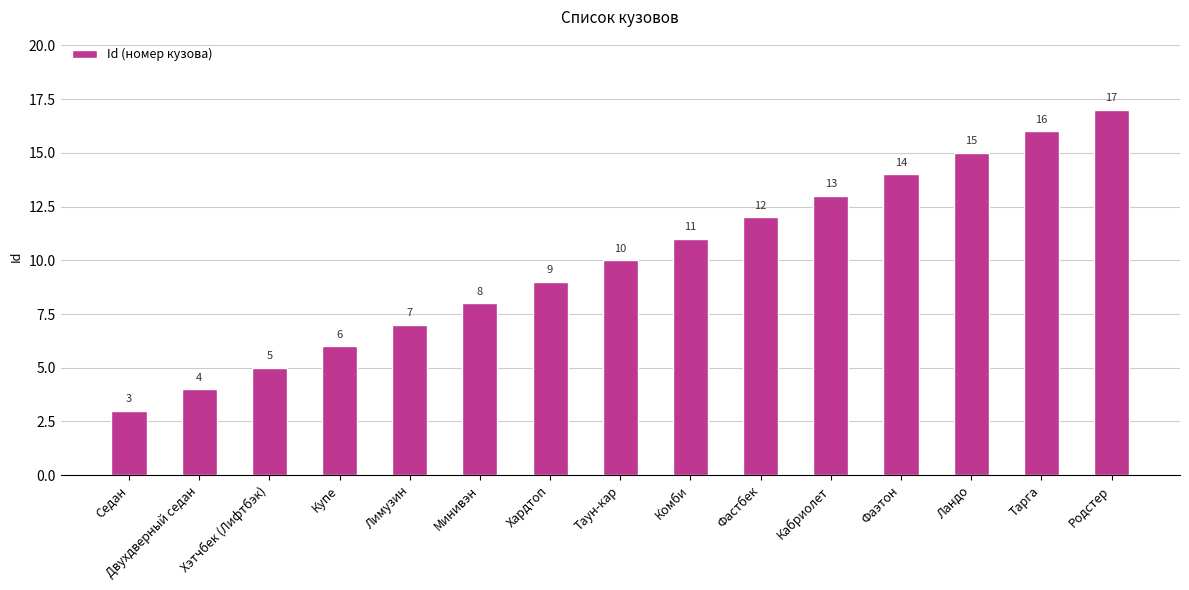

What position from the right is Фаэтон?

4